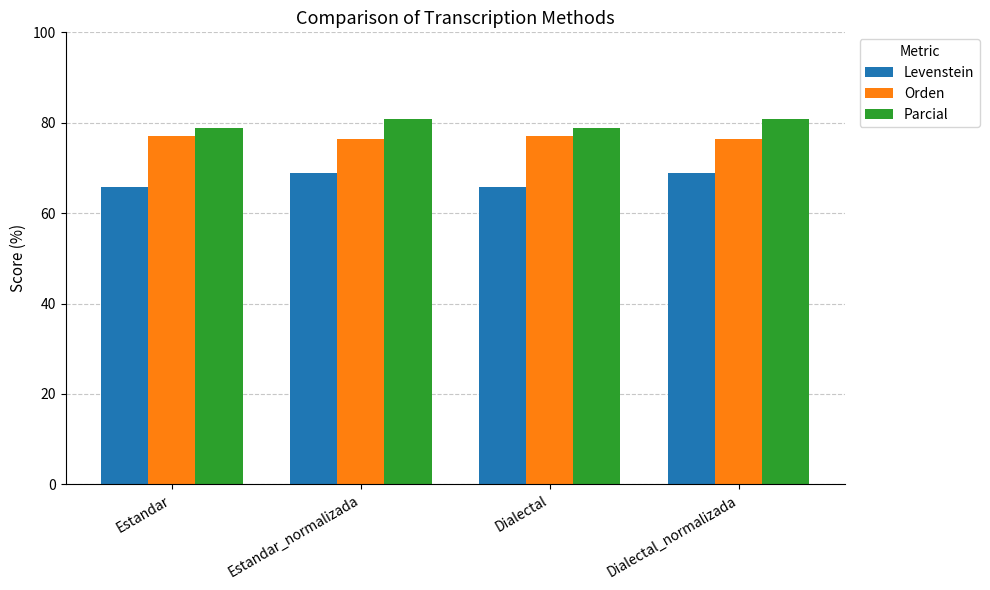

What is the lowest value of the Orden series?

76.3